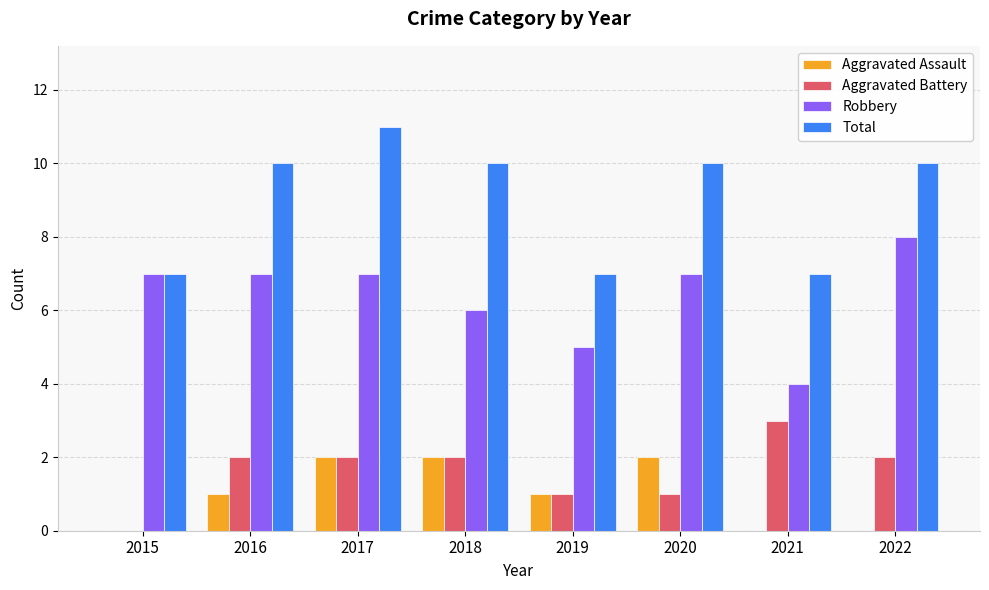

Which series has the largest total across all categories?

Total